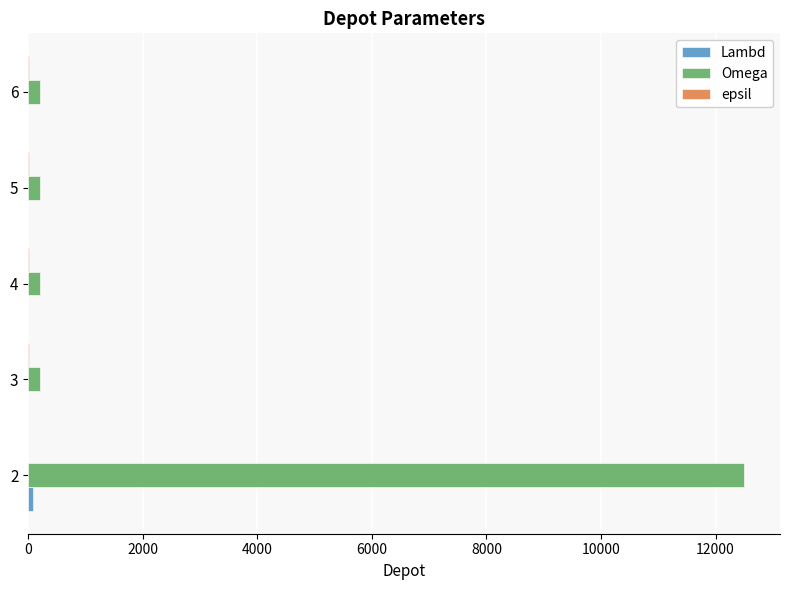

Which series has the largest total across all categories?

Omega